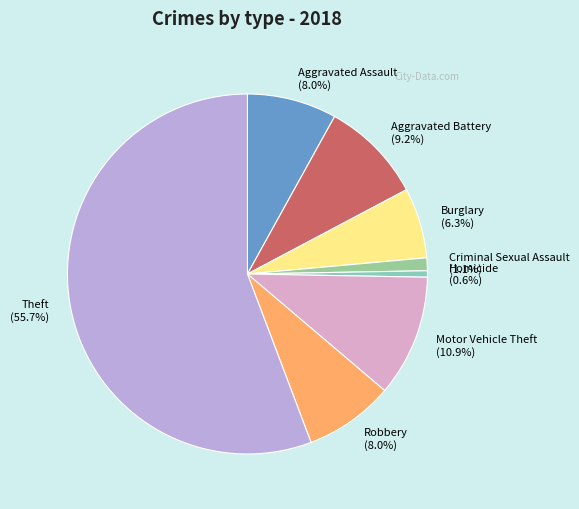

Which slice is the largest?

Theft